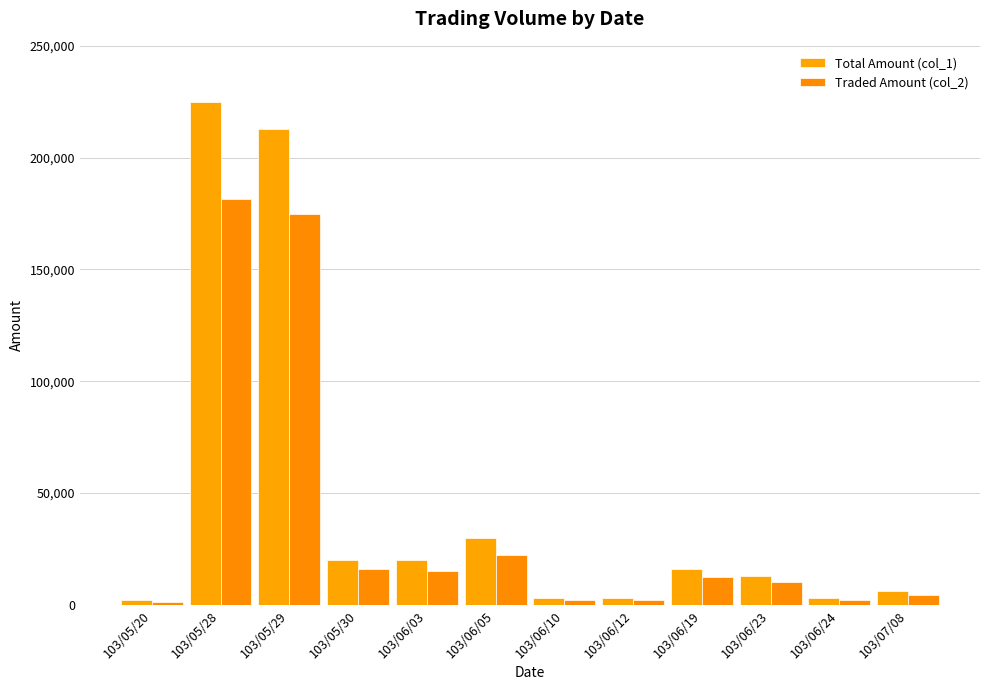

What is the difference between the highest and lowest values at 103/05/20?

620